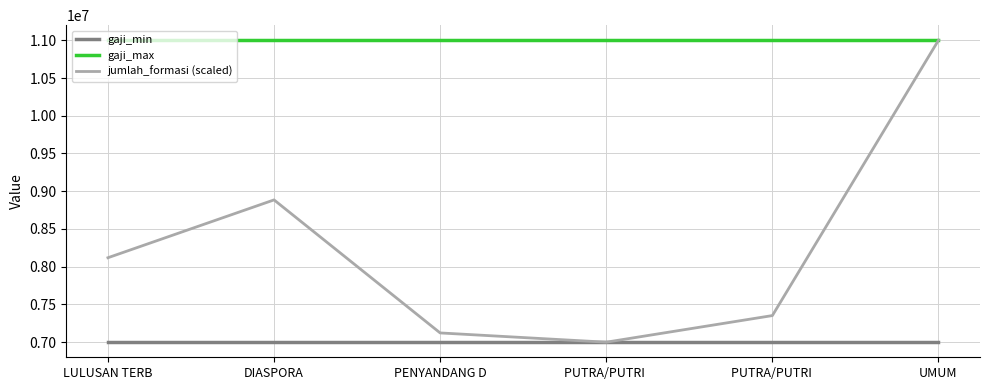

What are all the series names shown in the legend?

gaji_min, gaji_max, jumlah_formasi (scaled)